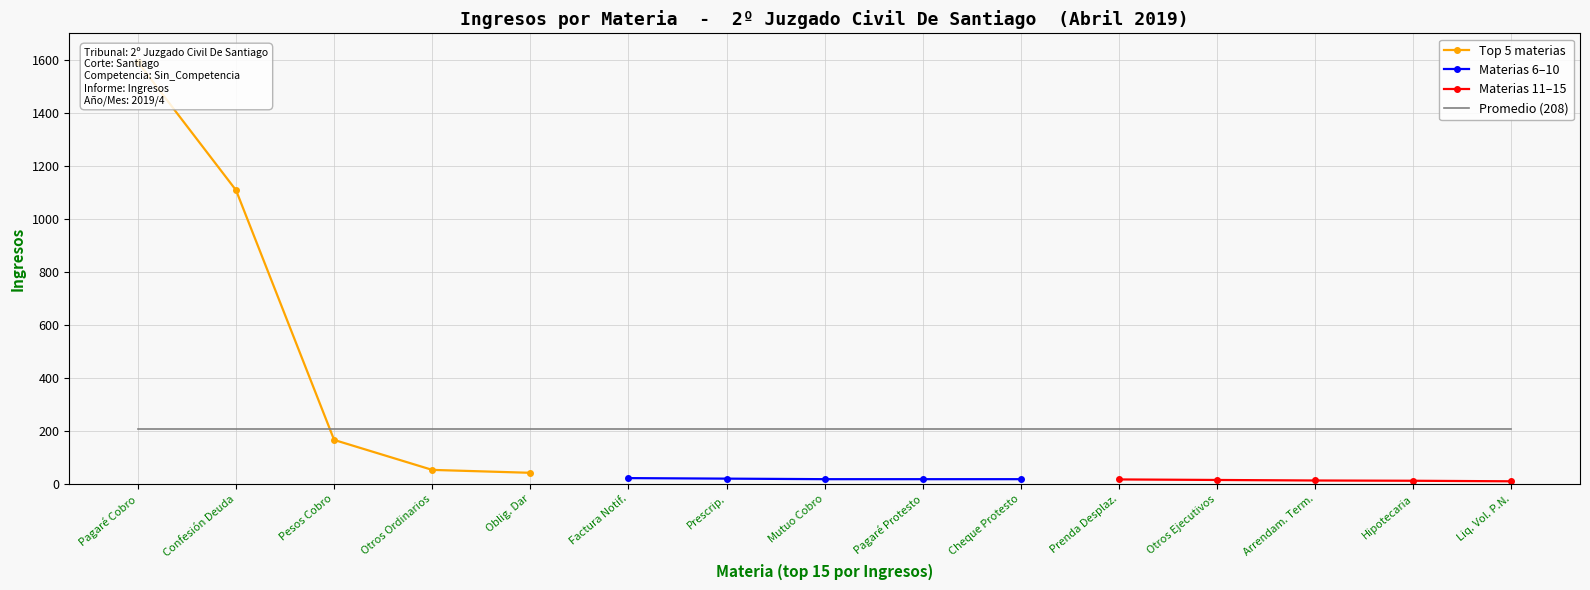

List the labels in order of value, largest first.

Pagaré, Cobro De, Confesión De Deuda, Citación, Pesos, Cobro De, Otros Ordinarios, Obligación De Dar, Cumplimiento, Factura, Notificación De, Prescrip.extinción De Acciones, Mutuo, Cobro Ejecutivo De, Pagaré, Notificación De Protesto, Cheque, Notificación Protesto, Prenda Sin Desplazamiento, Ley 20.190, Otros Ejecutivos, Arrendam.terminación Inmediata, Hipotecaria, Acción Según Ley De Bancos, Liquidación Voluntaria Persona Natural